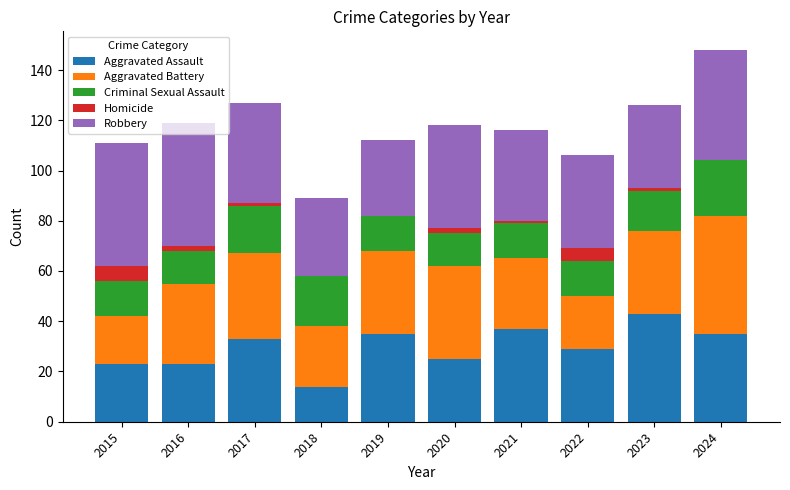

Count the number of categories in the chart.

10